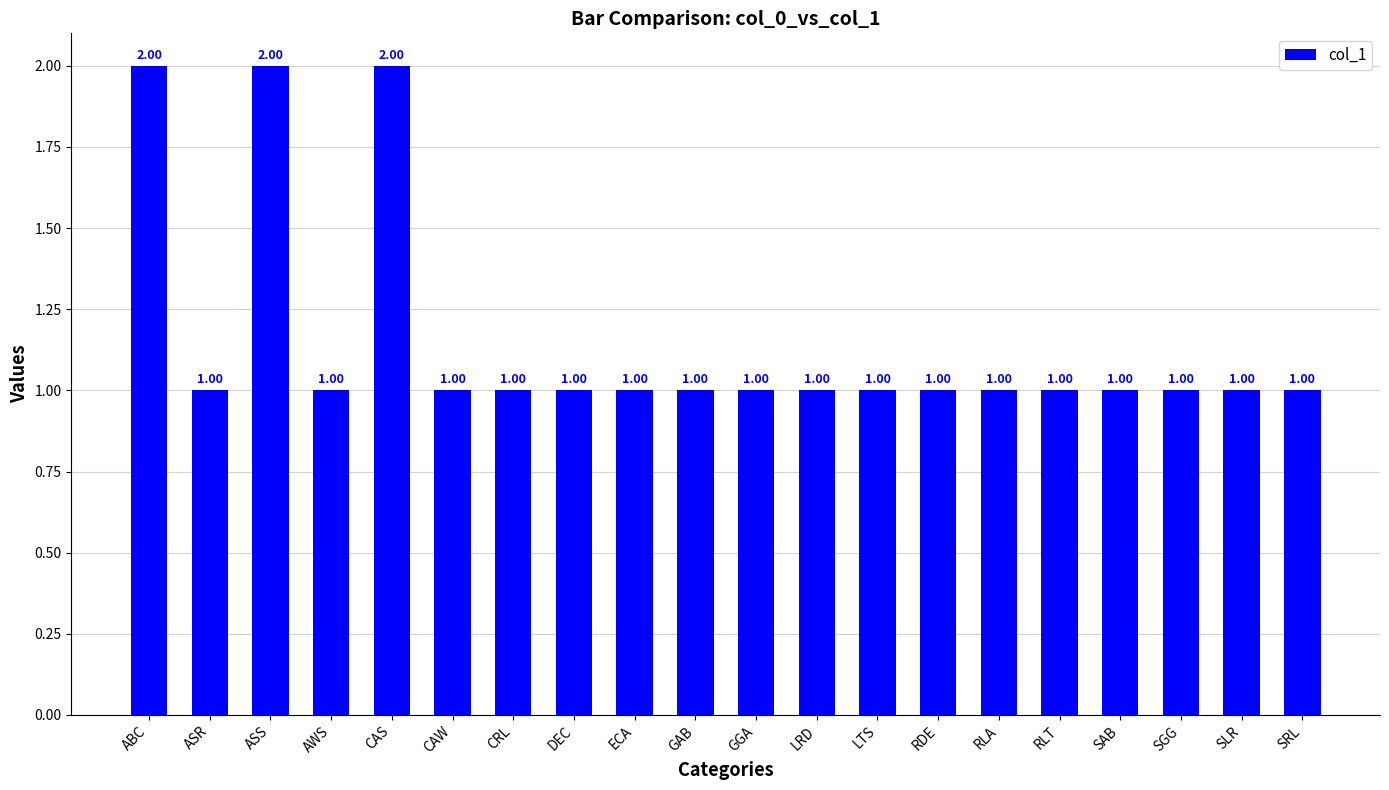

What is the sum of all values?

23